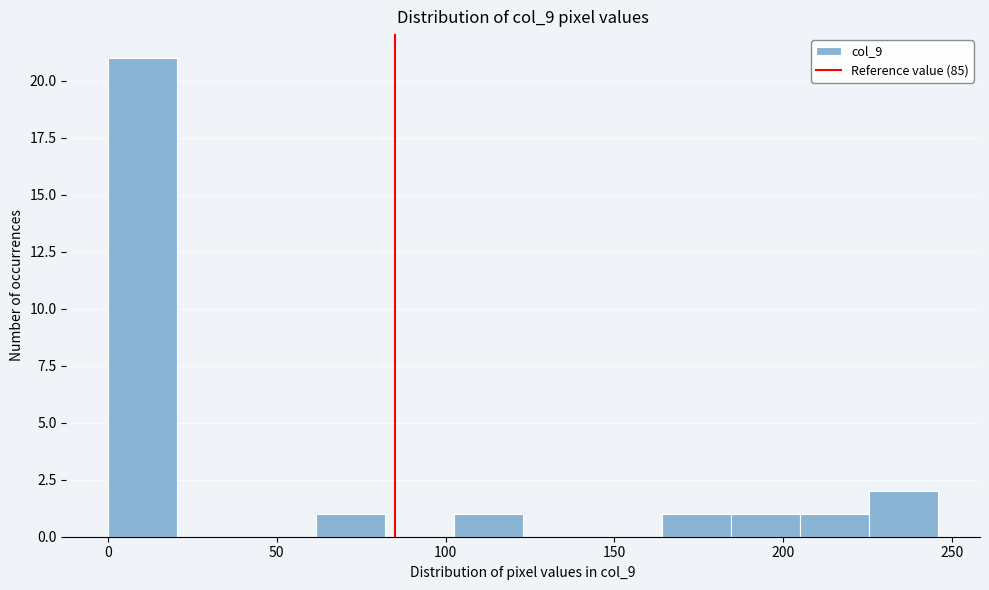

Over which range of the x-axis is the bar tallest?

0.0 to 20.5